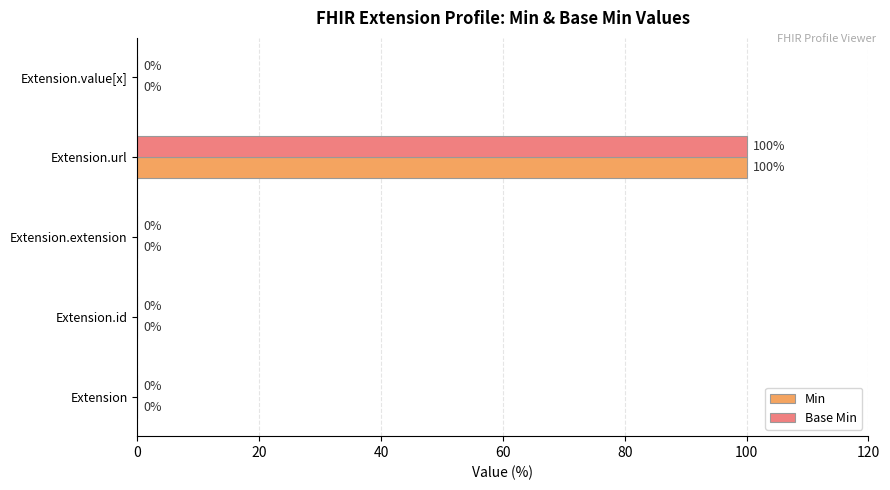

How many values in the Min series exceed 0?

1